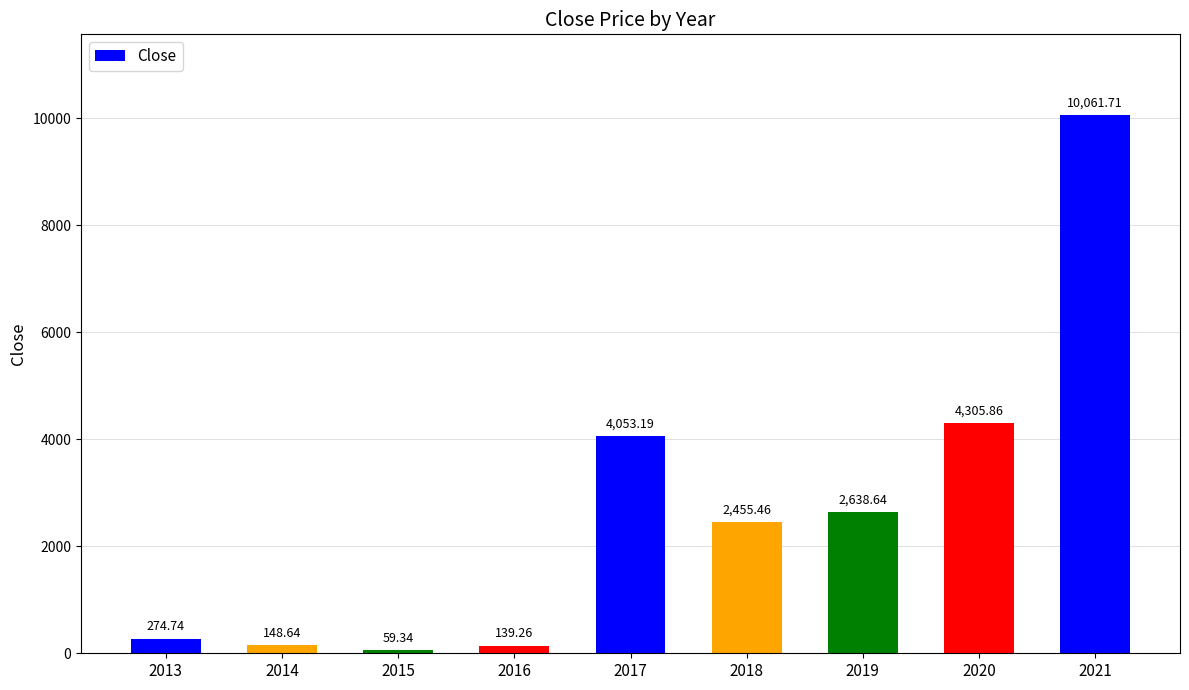

Rank the categories by value from highest to lowest.

2021, 2020, 2017, 2019, 2018, 2013, 2014, 2016, 2015